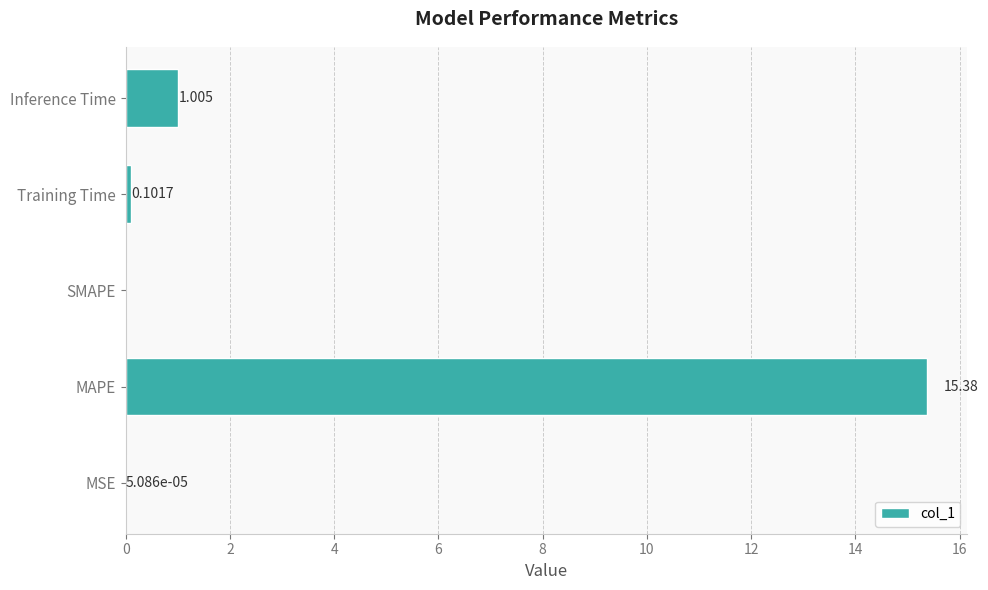

Between MSE and SMAPE, which is larger?

MSE